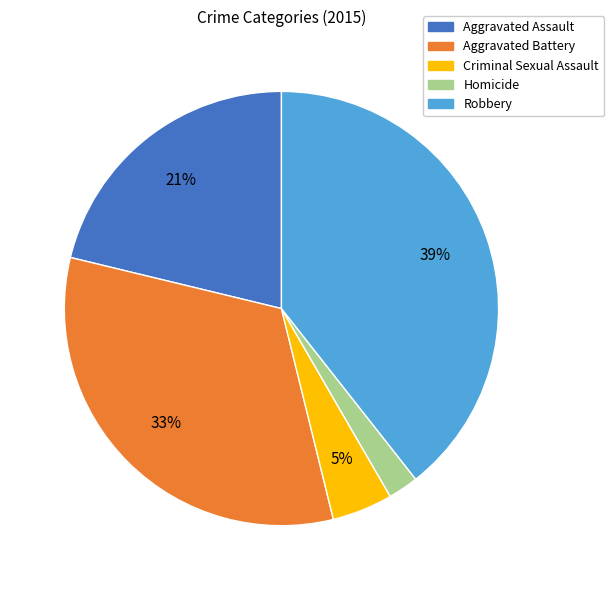

Is it true that Homicide is 2% of the pie?

True